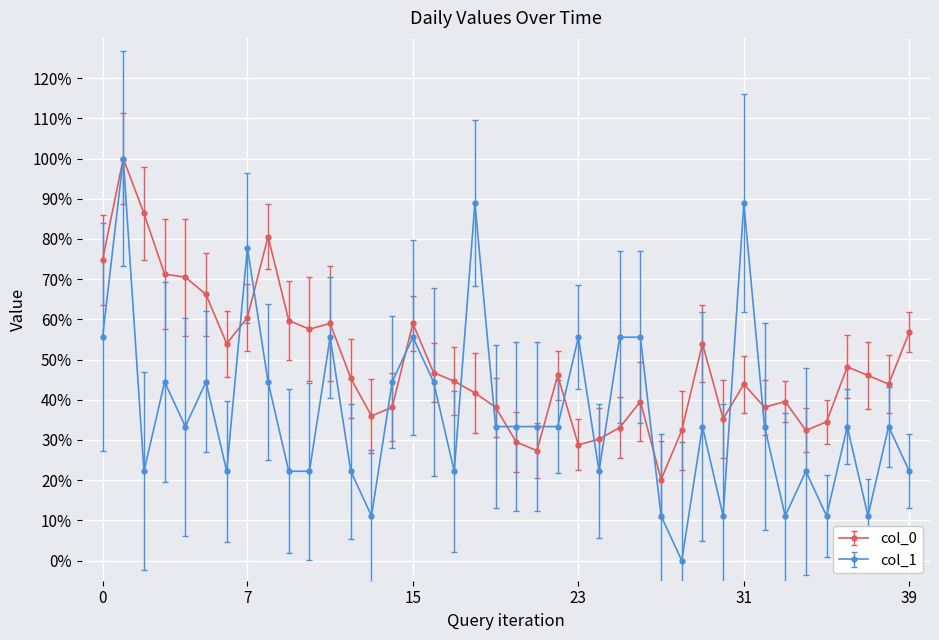

What is the value of the col_1 point at the 38th from the left?

0.1